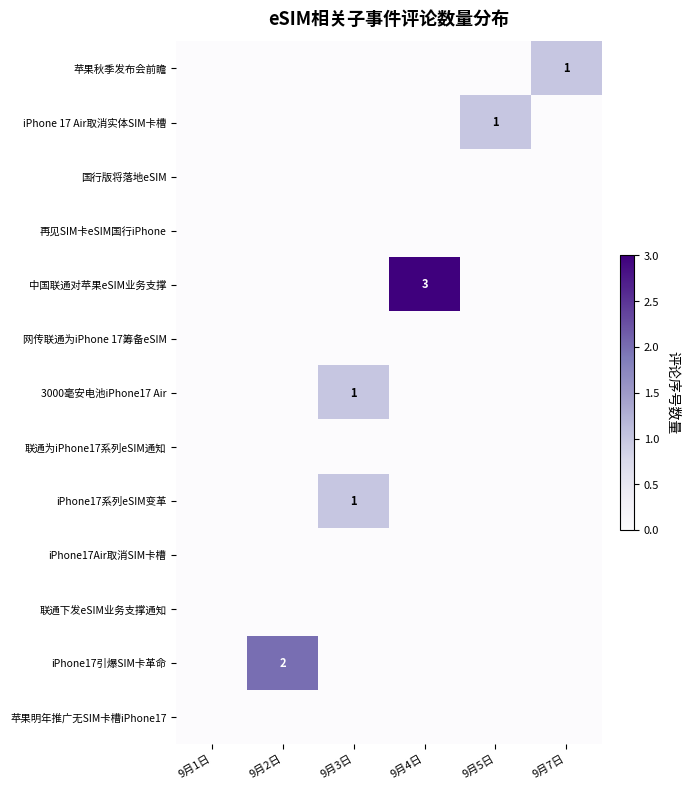

At which category does the chart reach its minimum across all series?

9月1日